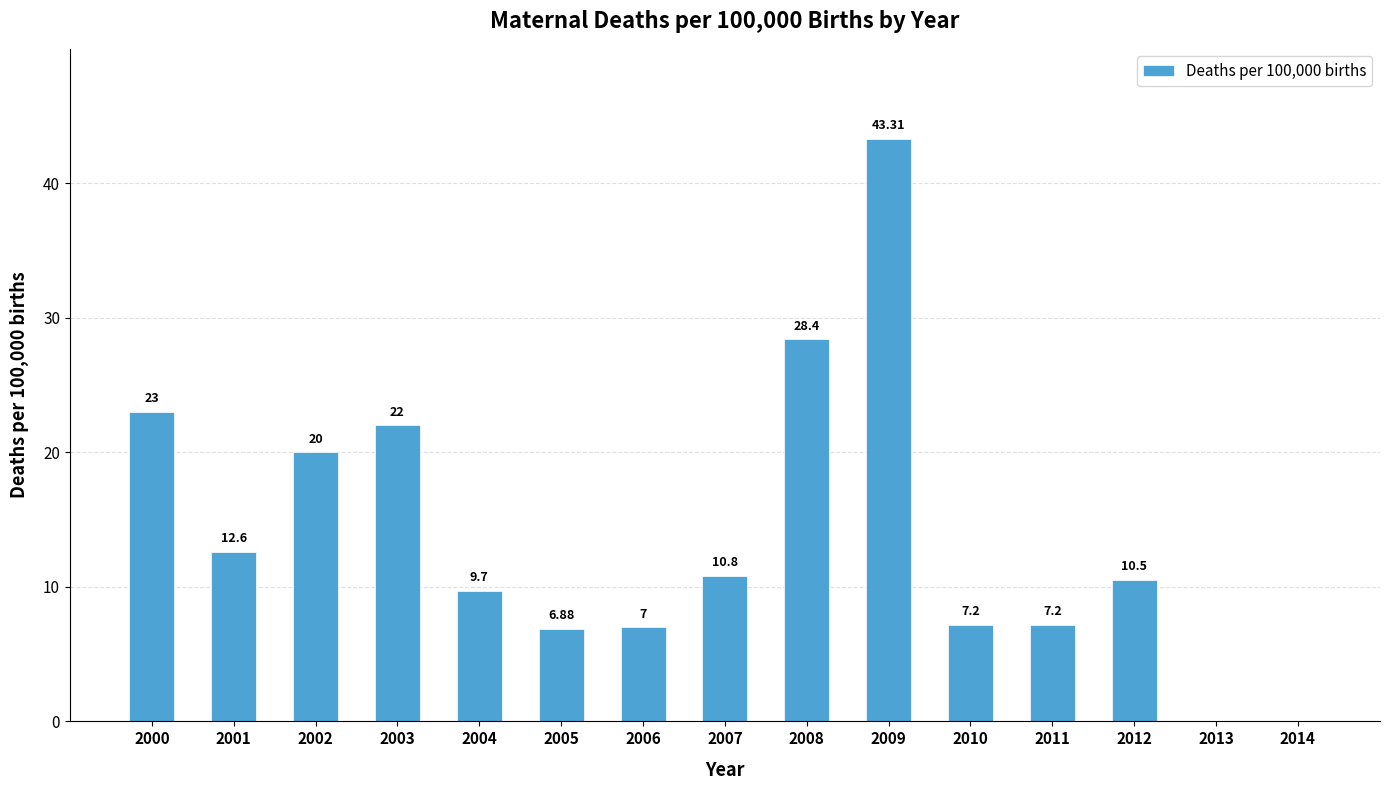

What is the maximum value shown in the chart?

43.3